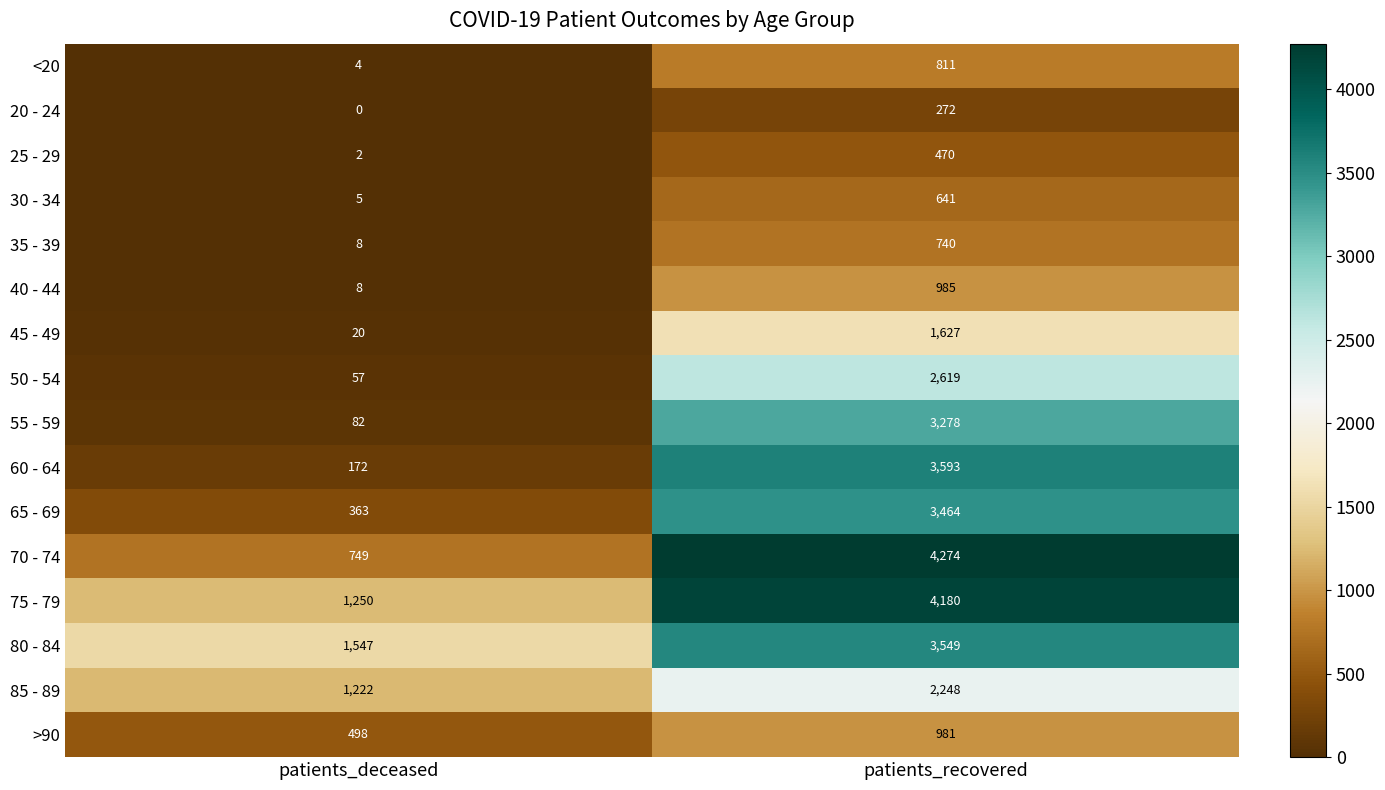

What is the spread (max minus min) of values at patients_recovered?

4002